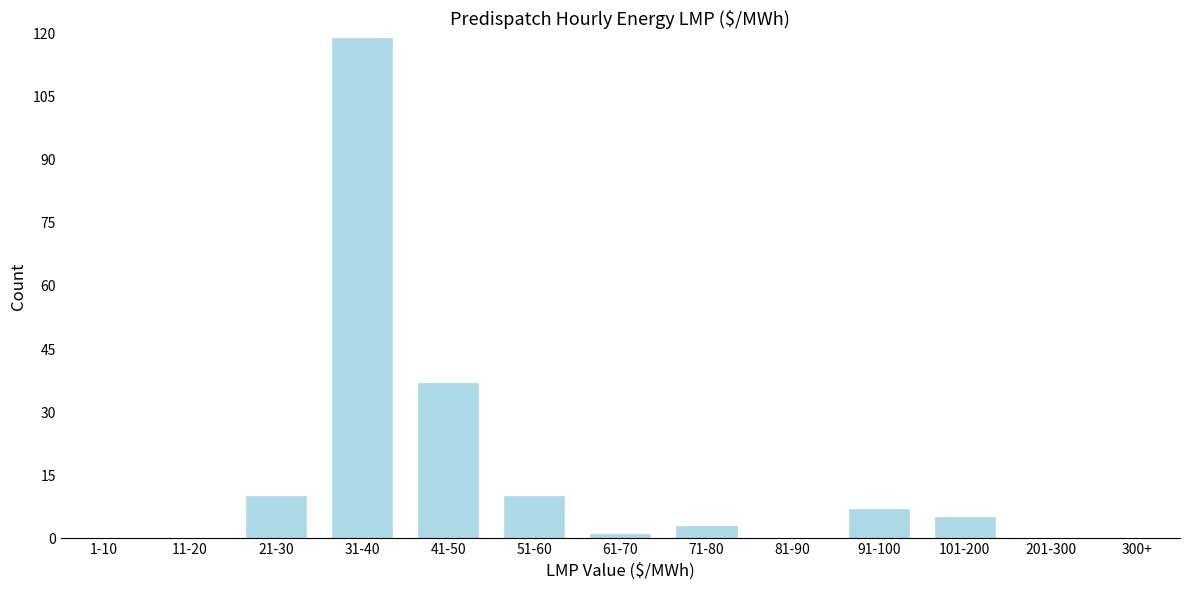

Reading right to left, list all the values displayed in this chart.

300+=0	201-300=0	101-200=5	91-100=7	81-90=0	71-80=3	61-70=1	51-60=10	41-50=37	31-40=119	21-30=10	11-20=0	1-10=0